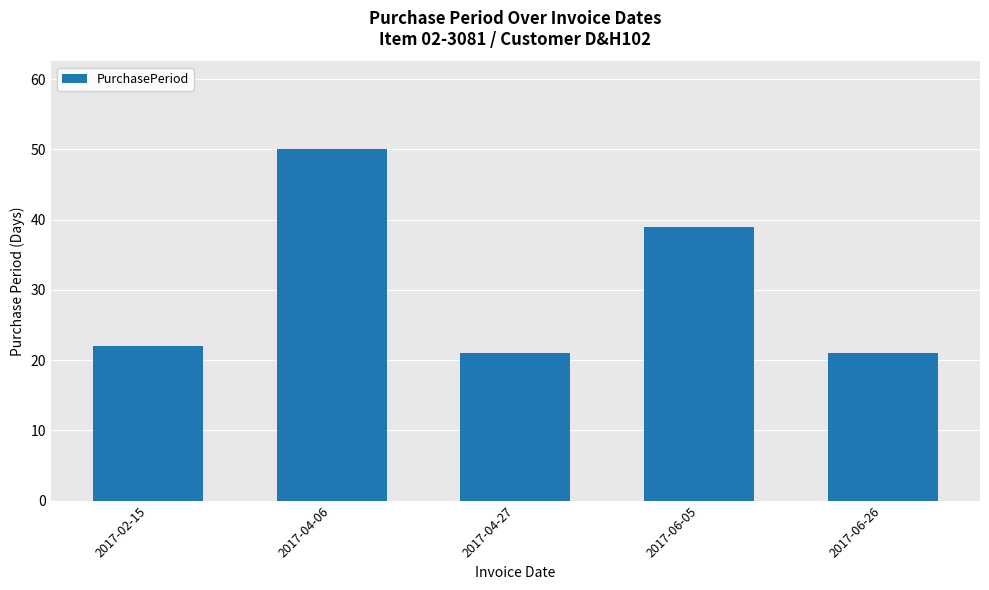

True or false: the data shows 22 at 2017-02-15.

True